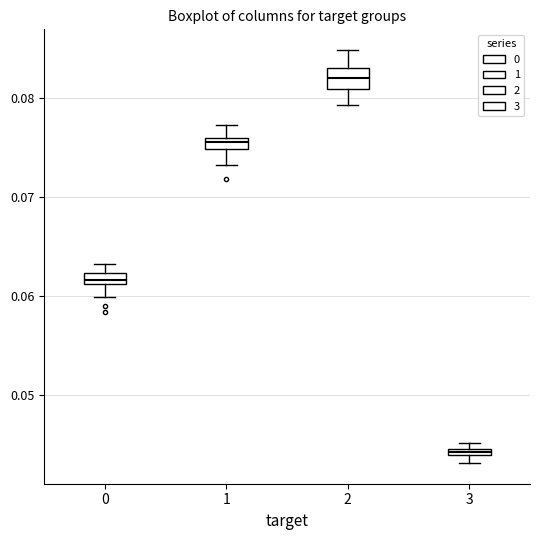

Which box has the lowest median line?

3